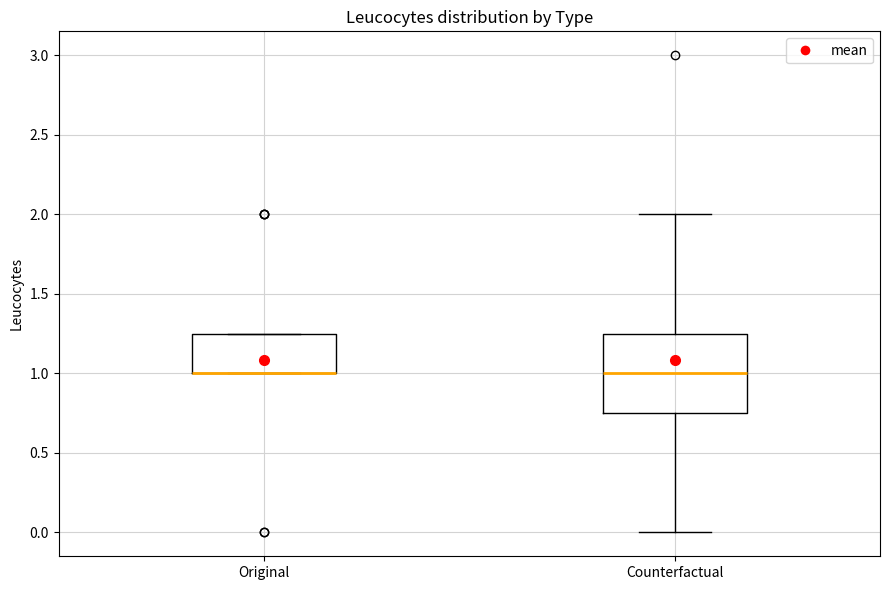

Which box is the tallest, from its lower edge to its upper edge?

Counterfactual